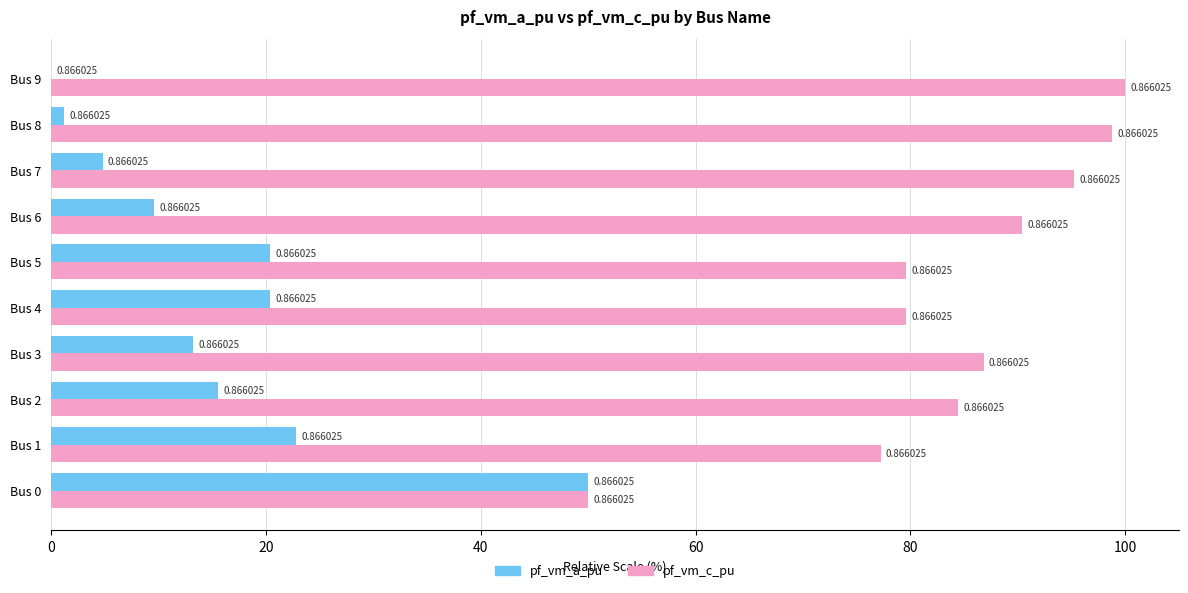

What are all the series names shown in the legend?

pf_vm_a_pu, pf_vm_c_pu